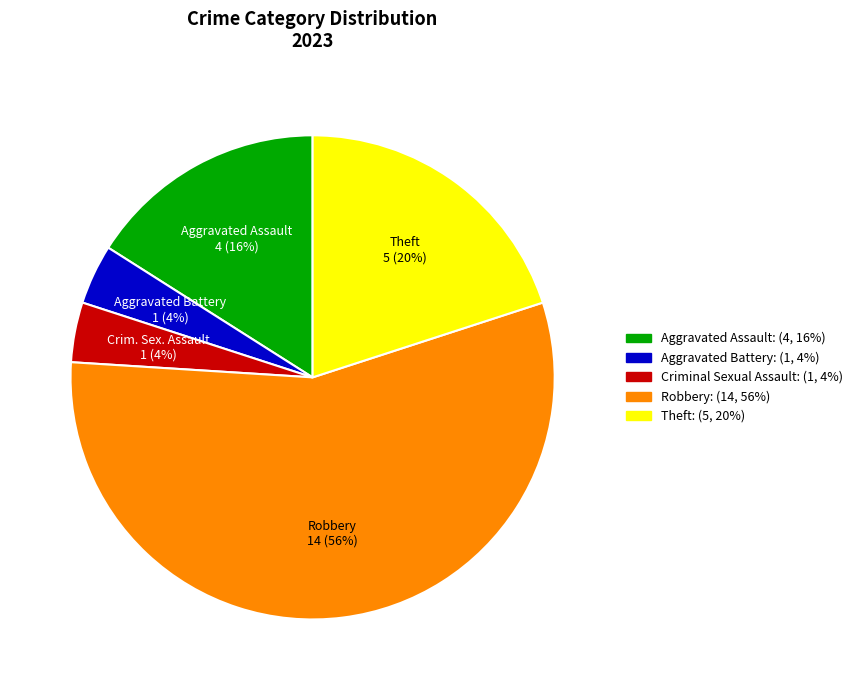

Is it true that Aggravated Assault is 16% of the pie?

True